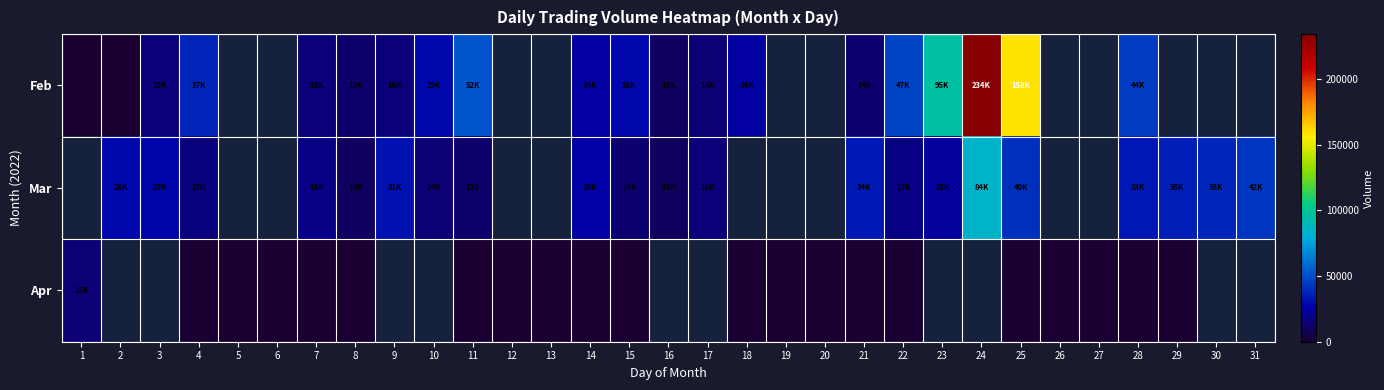

List the series in order of their overall mean, highest first.

Feb, Mar, Apr